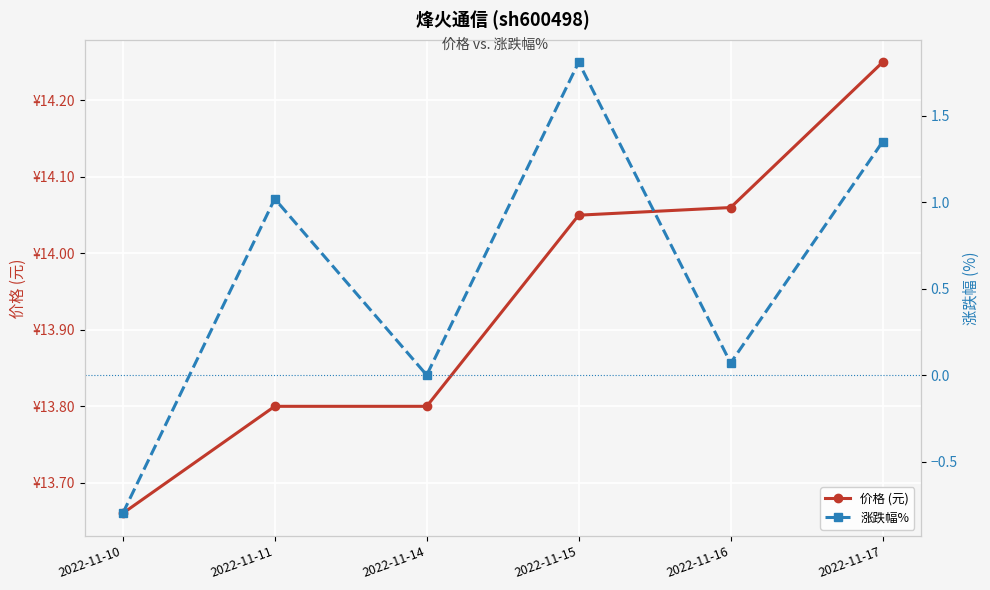

How many lines are shown in the chart?

2